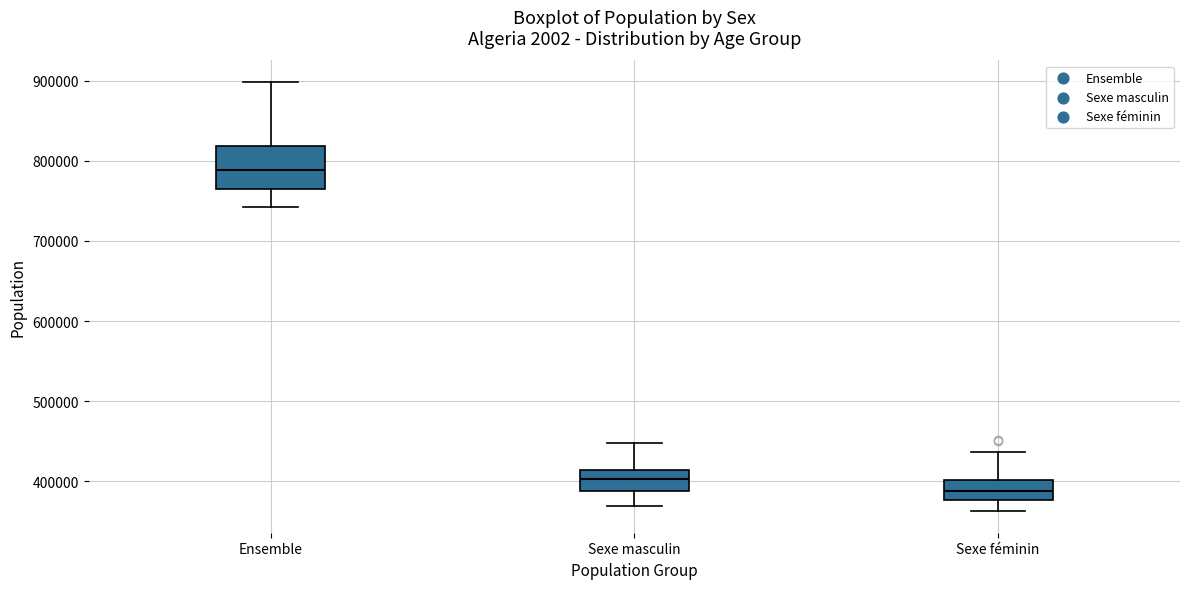

Which box's median line is the lowest?

Sexe féminin